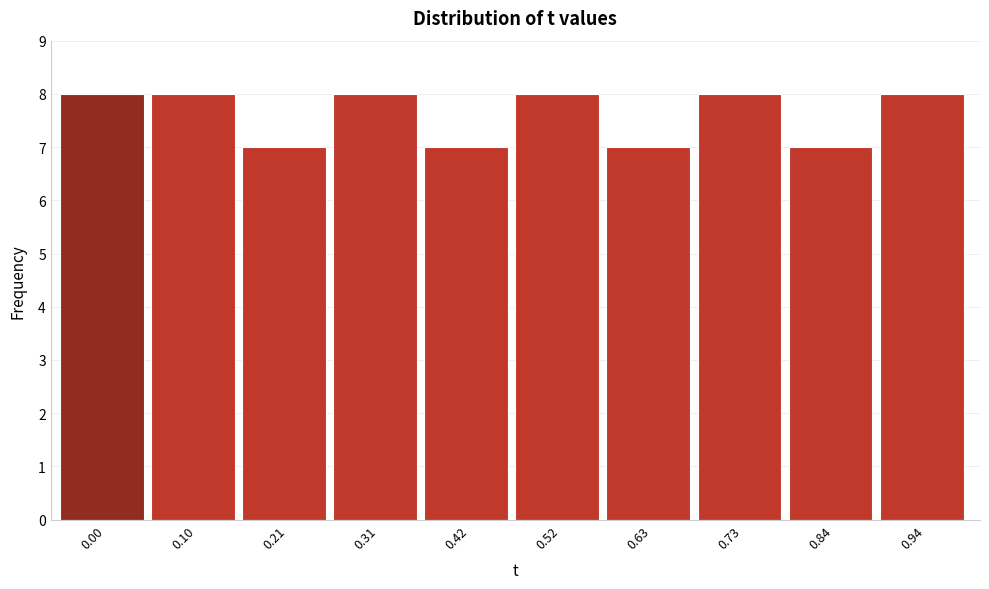

Reading right to left, list all the values displayed in this chart.

0.94=8	0.84=7	0.73=8	0.63=7	0.52=8	0.42=7	0.31=8	0.21=7	0.10=8	0.00=8